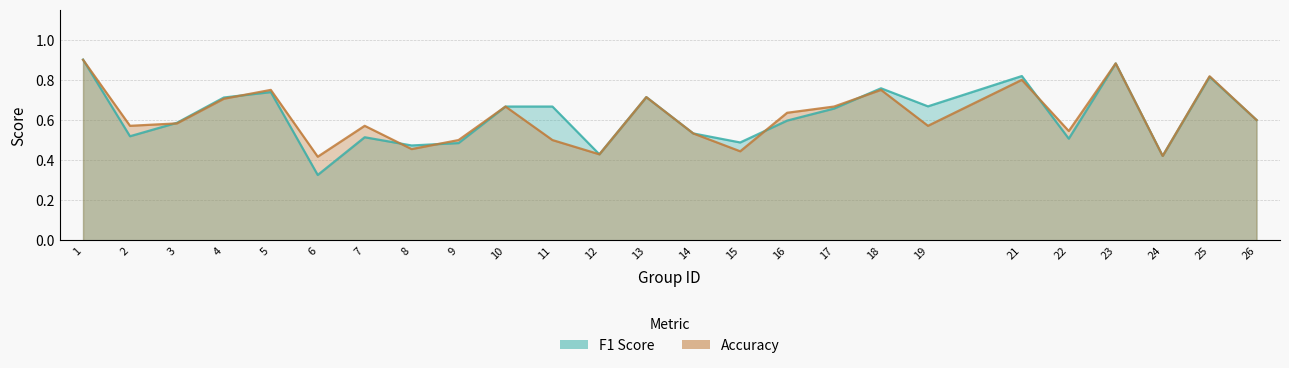

Count the f1 values in the range 0 to 1.

25